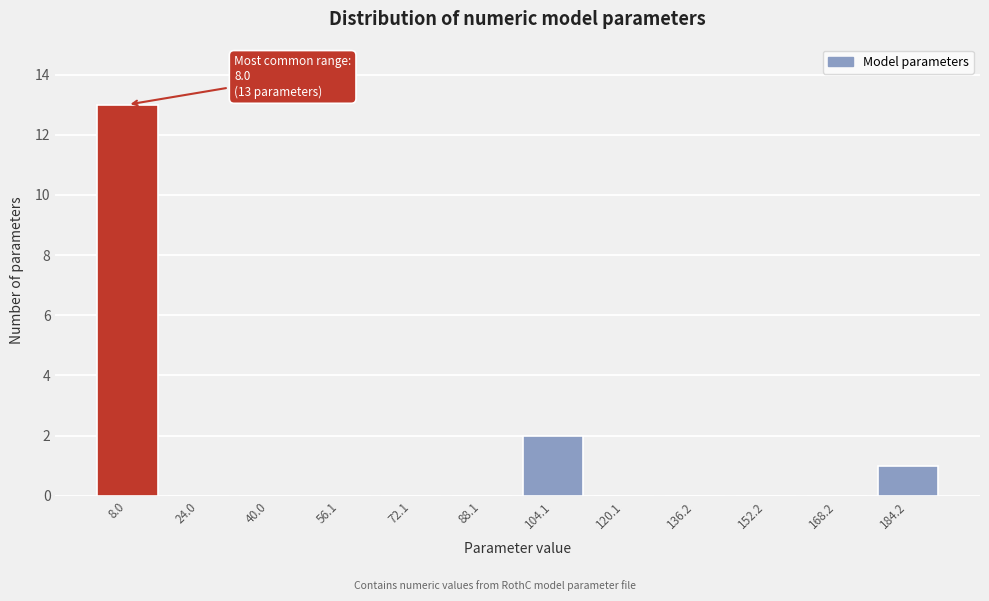

The value at 168.2 is 8. True or false?

False